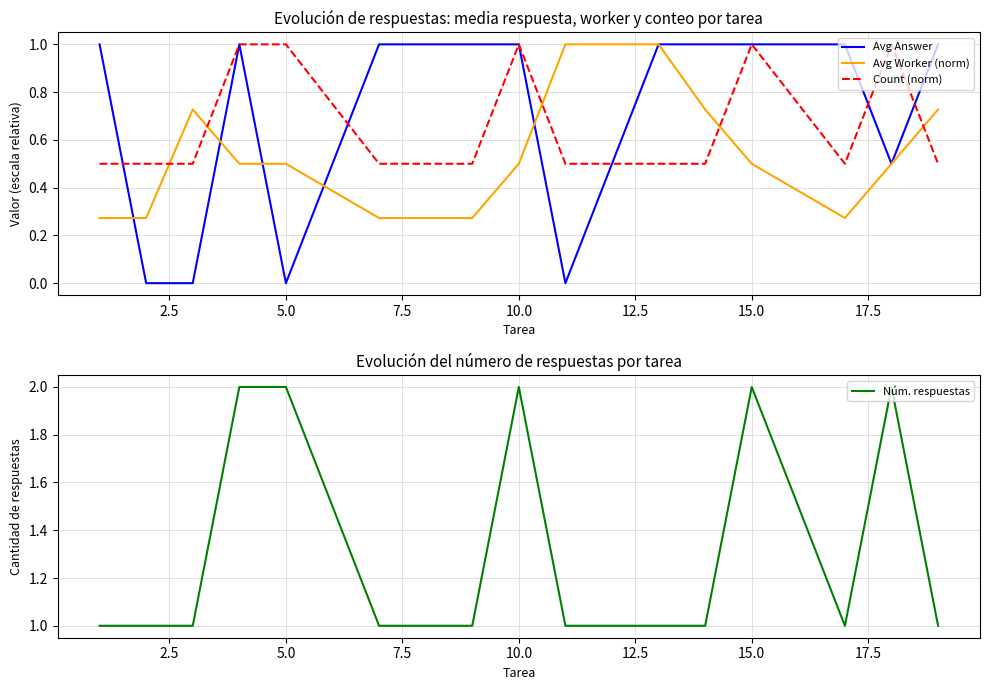

What is the lowest value of the Count (norm) series?

0.5